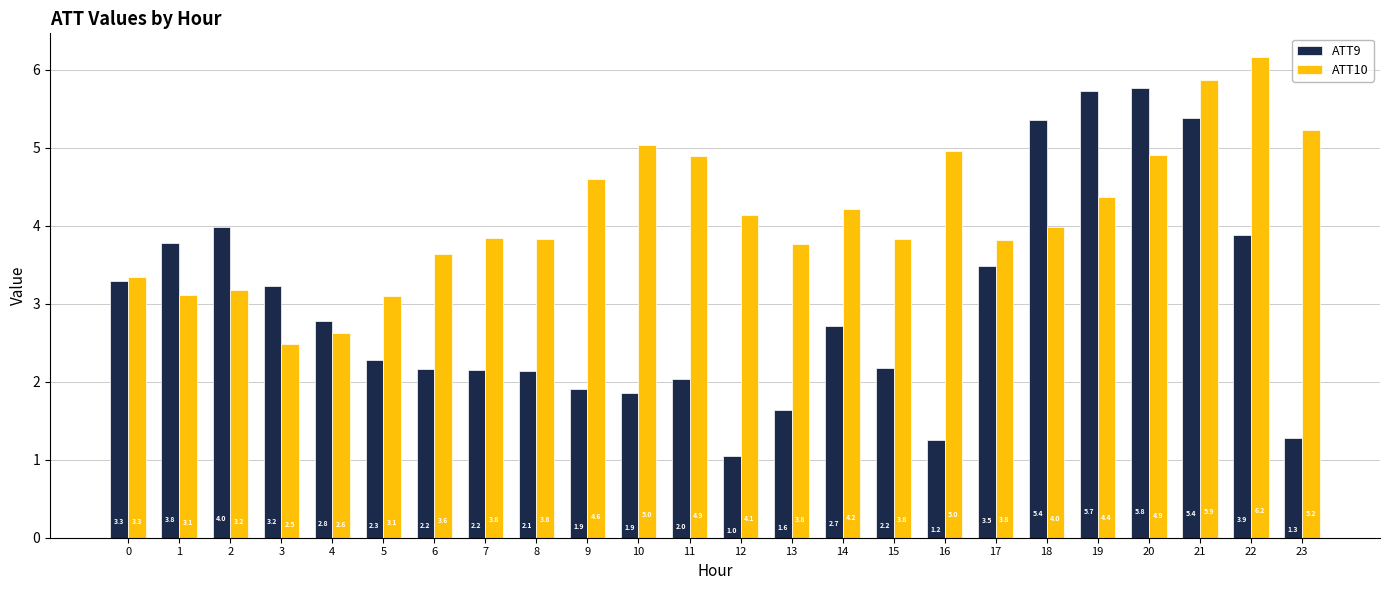

At 17, list the series in order from largest to smallest.

ATT10, ATT9